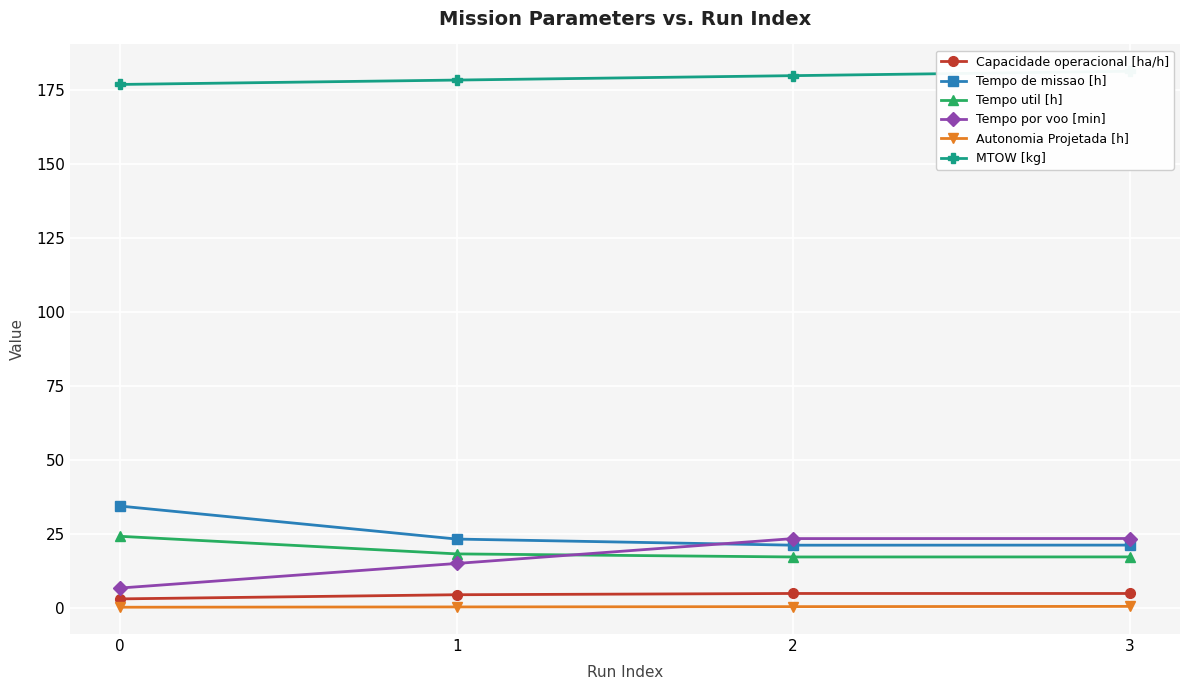

What is the difference between the highest and lowest values at 3?

180.8